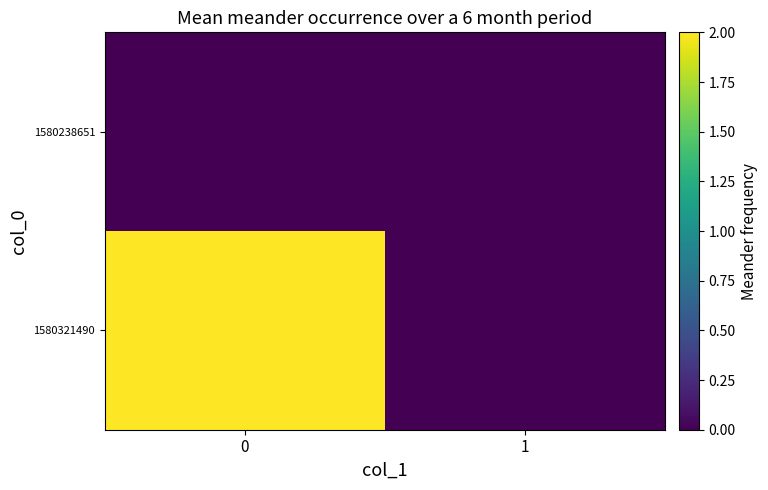

List the series in order of their overall mean, lowest first.

1580238651, 1580321490